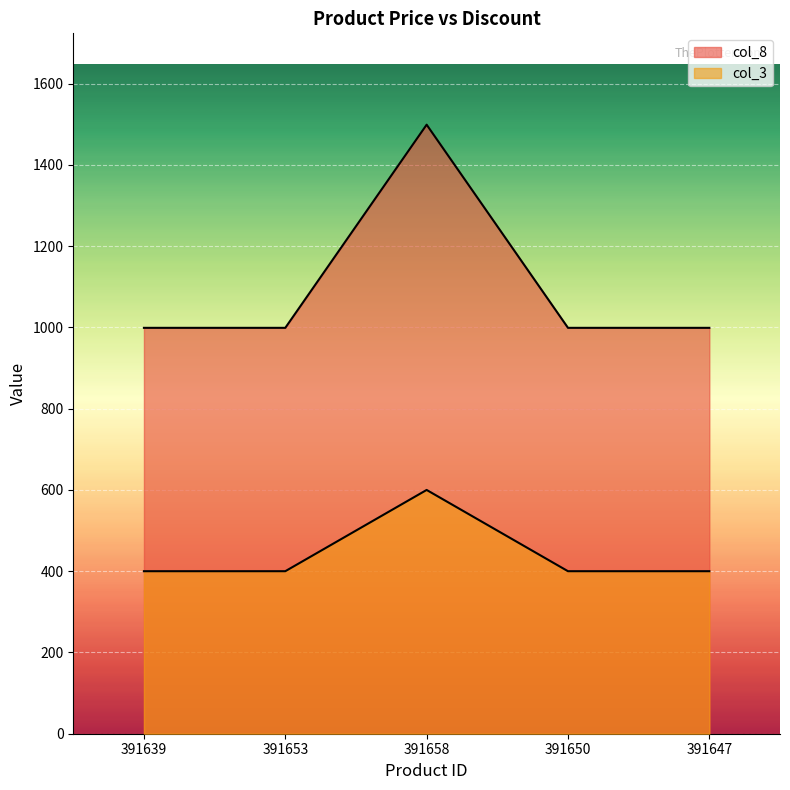

What are all the series names shown in the legend?

col_3, col_8